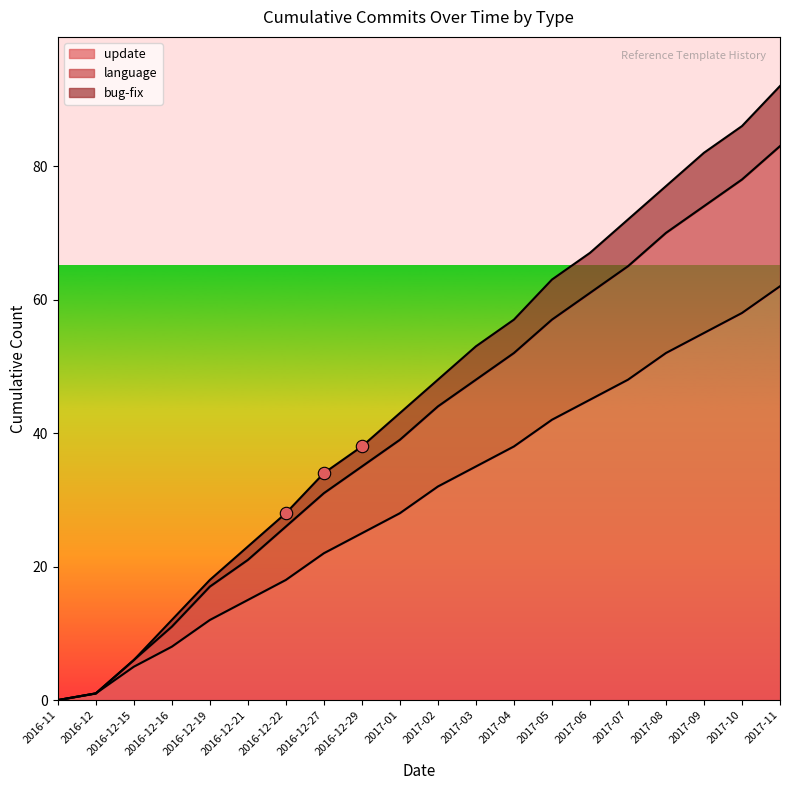

Is the value of language at 2017-01 greater than the value of bug-fix at 2017-08?

No